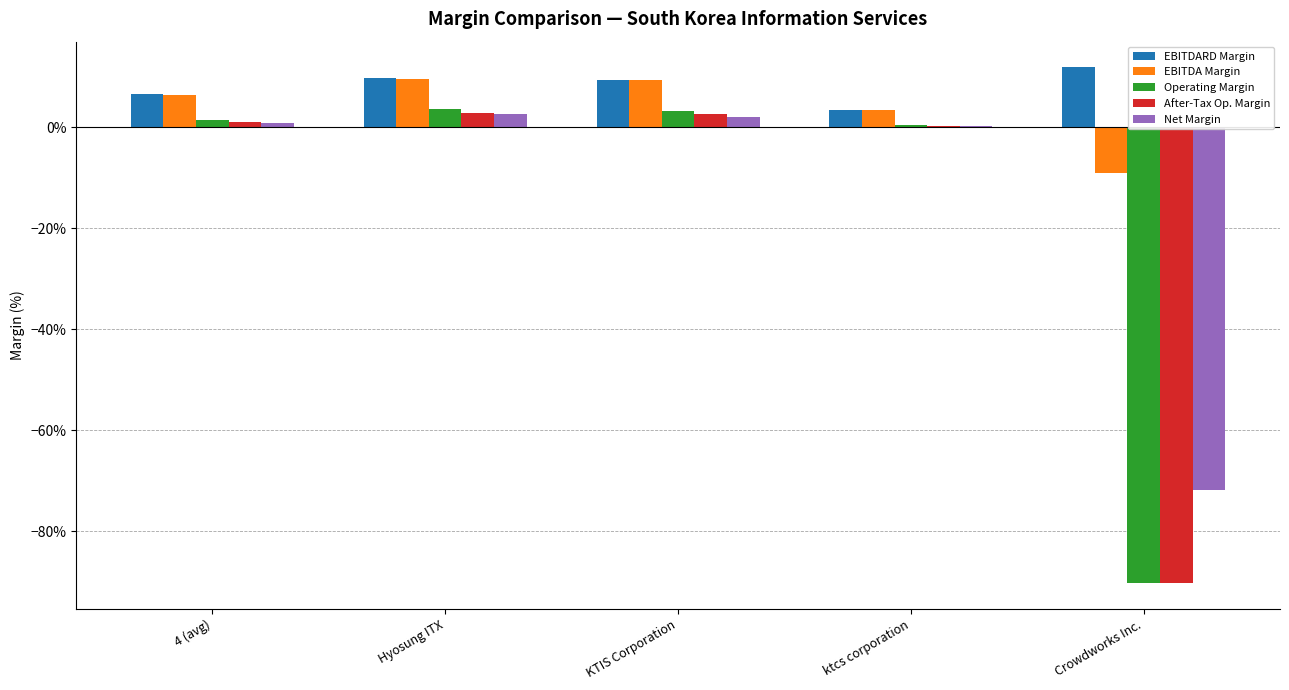

Between Crowdworks Inc. and KTIS Corporation, which is larger?

Crowdworks Inc.